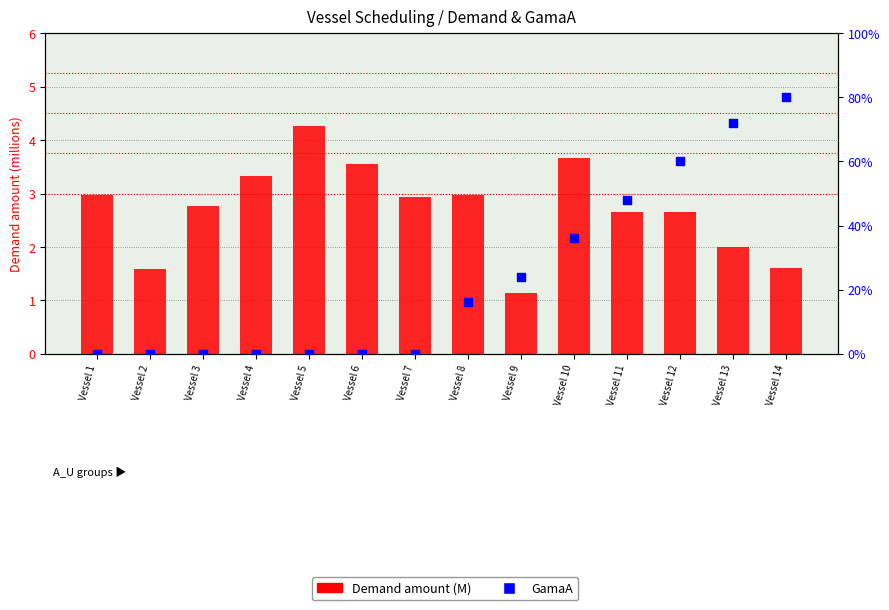

Which series contains the lowest Y value?

GamaA